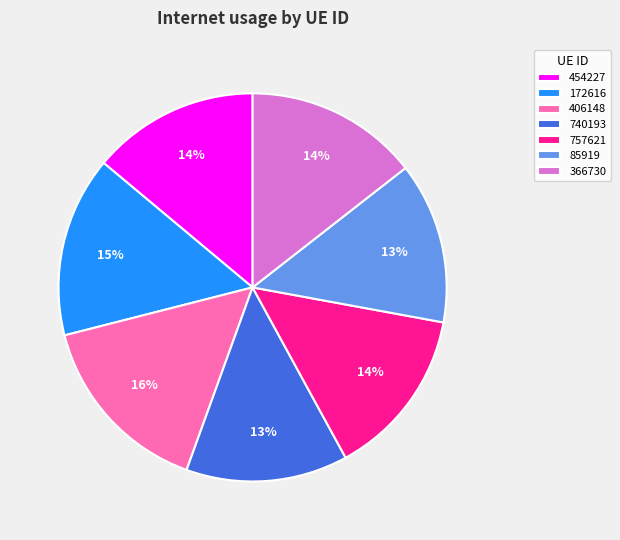

How many segments does this pie chart have?

7